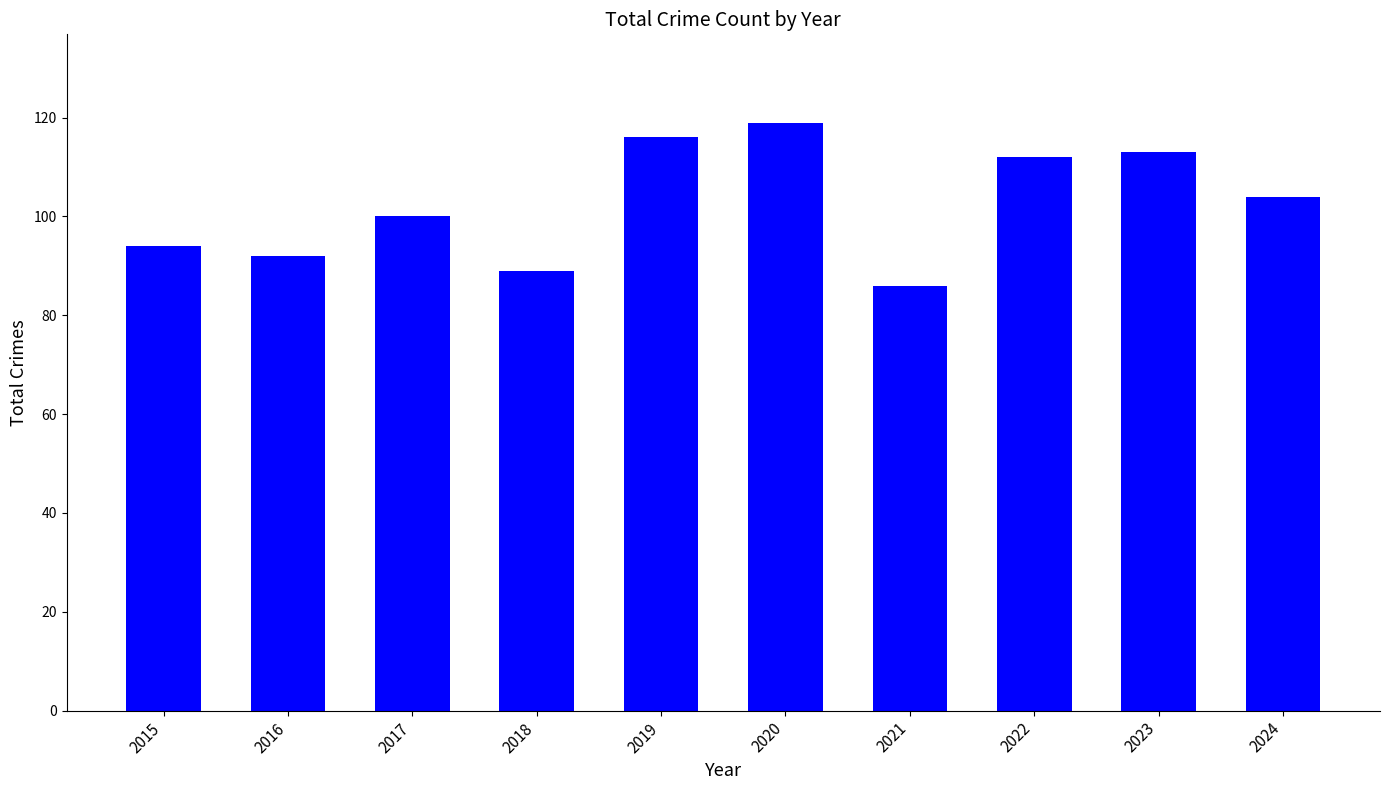

At which category does the chart reach its minimum across all series?

2021